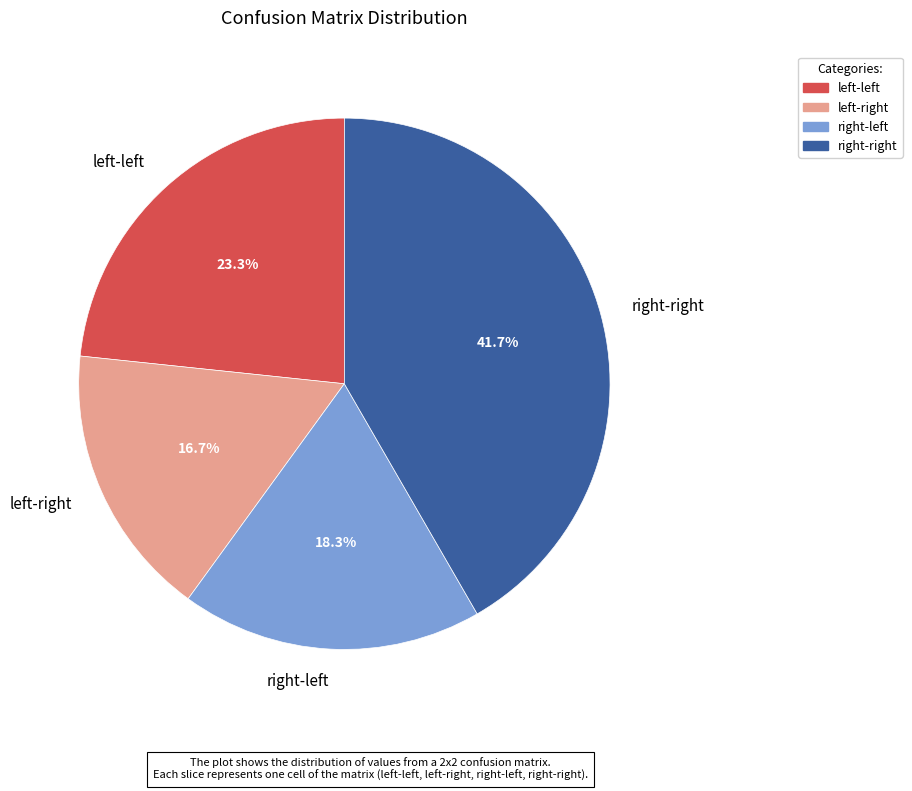

To the nearest percent, what is the difference between the largest and smallest slice percentages?

25%